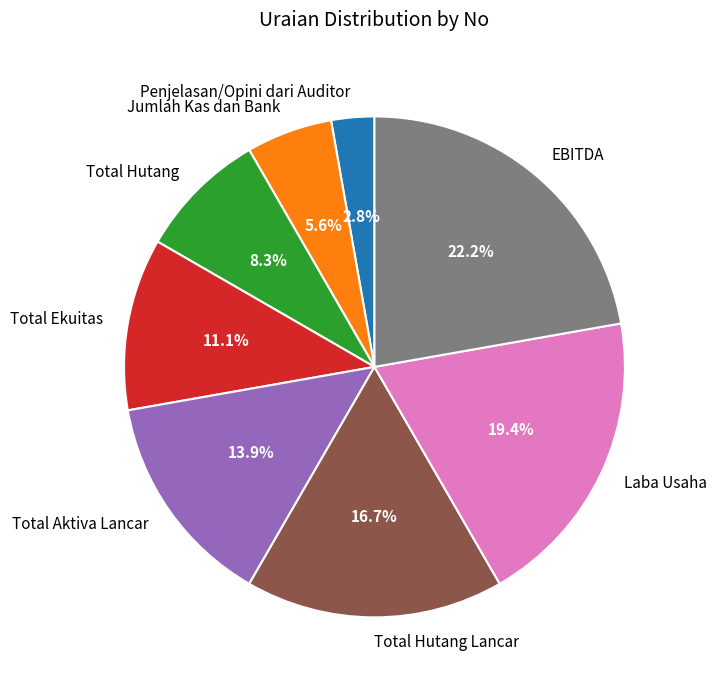

How many segments does this pie chart have?

8